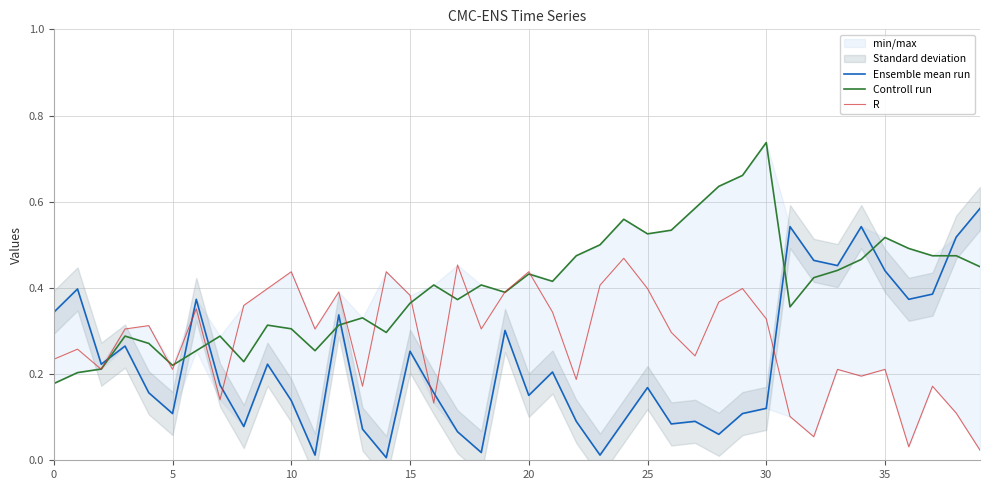

What is the total value across all series at 33?

1.1